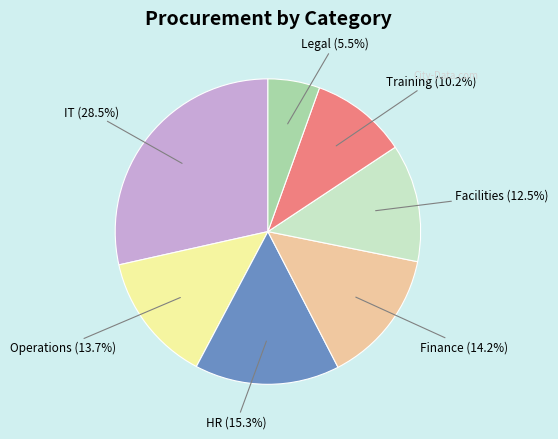

Rank the categories by value from highest to lowest.

IT, HR, Finance, Operations, Facilities, Training, Legal